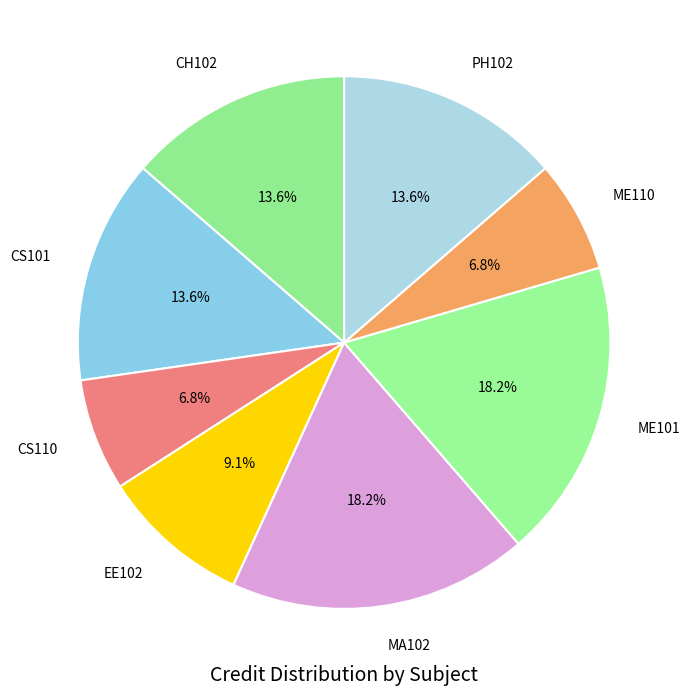

Combined, what portion of the pie is CH102 and ME101?

31.8%